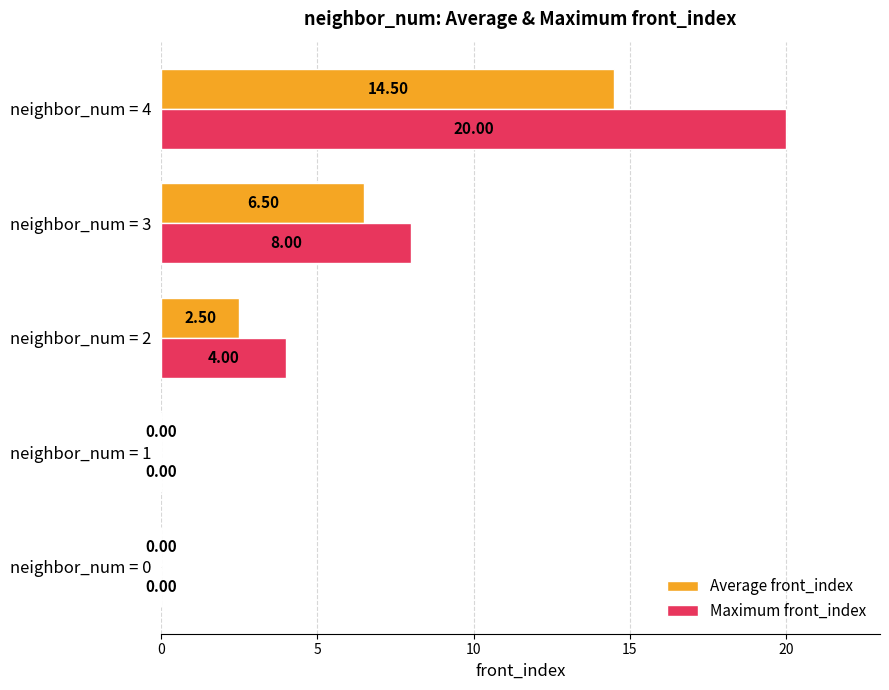

Which series changed the most between neighbor_num = 1 and neighbor_num = 4?

Maximum front_index